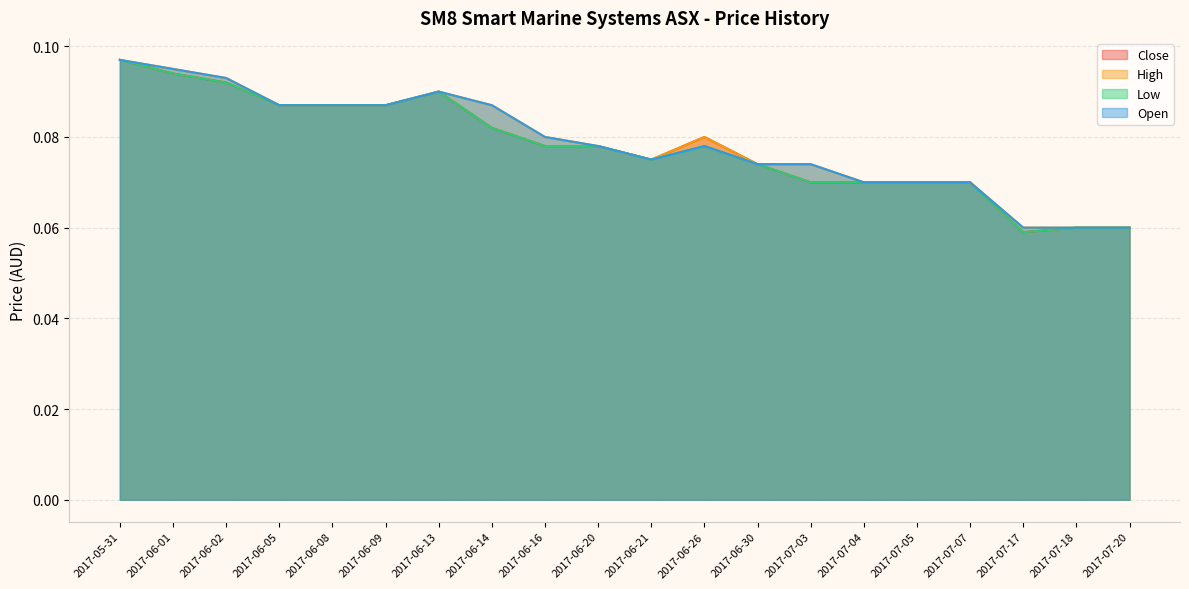

The value of High at 2017-06-14 is 0.1. True or false?

False